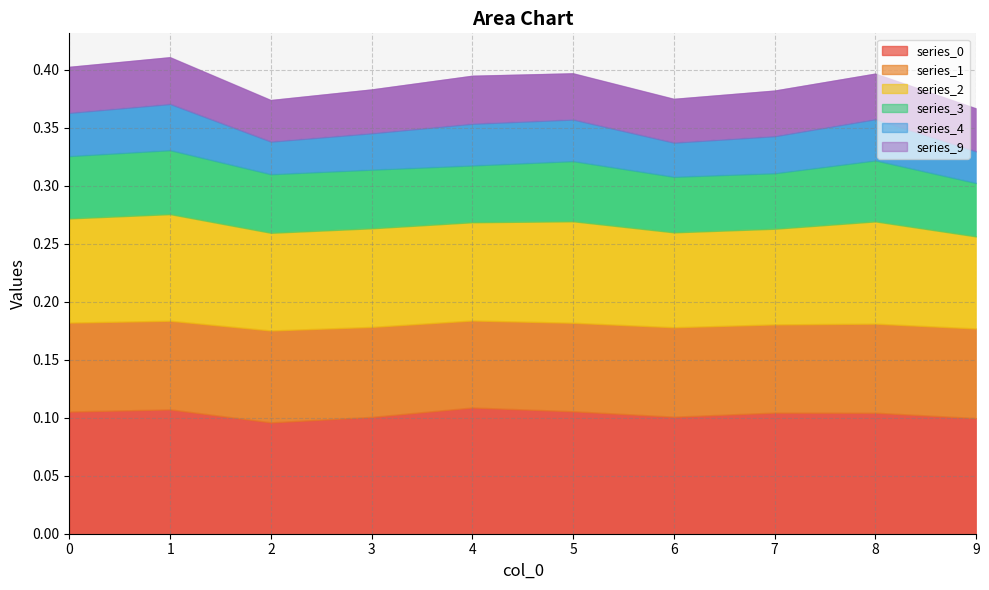

Reading right to left, what are all the values shown in this chart?

0: 9=0.1	8=0.1	7=0.1	6=0.1	5=0.1	4=0.1	3=0.1	2=0.1	1=0.1	0=0.1
1: 9=0.1	8=0.1	7=0.1	6=0.1	5=0.1	4=0.1	3=0.1	2=0.1	1=0.1	0=0.1
2: 9=0.1	8=0.1	7=0.1	6=0.1	5=0.1	4=0.1	3=0.1	2=0.1	1=0.1	0=0.1
3: 9=0.0	8=0.1	7=0.0	6=0.0	5=0.1	4=0.0	3=0.1	2=0.1	1=0.1	0=0.1
4: 9=0.0	8=0.0	7=0.0	6=0.0	5=0.0	4=0.0	3=0.0	2=0.0	1=0.0	0=0.0
9: 9=0.0	8=0.0	7=0.0	6=0.0	5=0.0	4=0.0	3=0.0	2=0.0	1=0.0	0=0.0